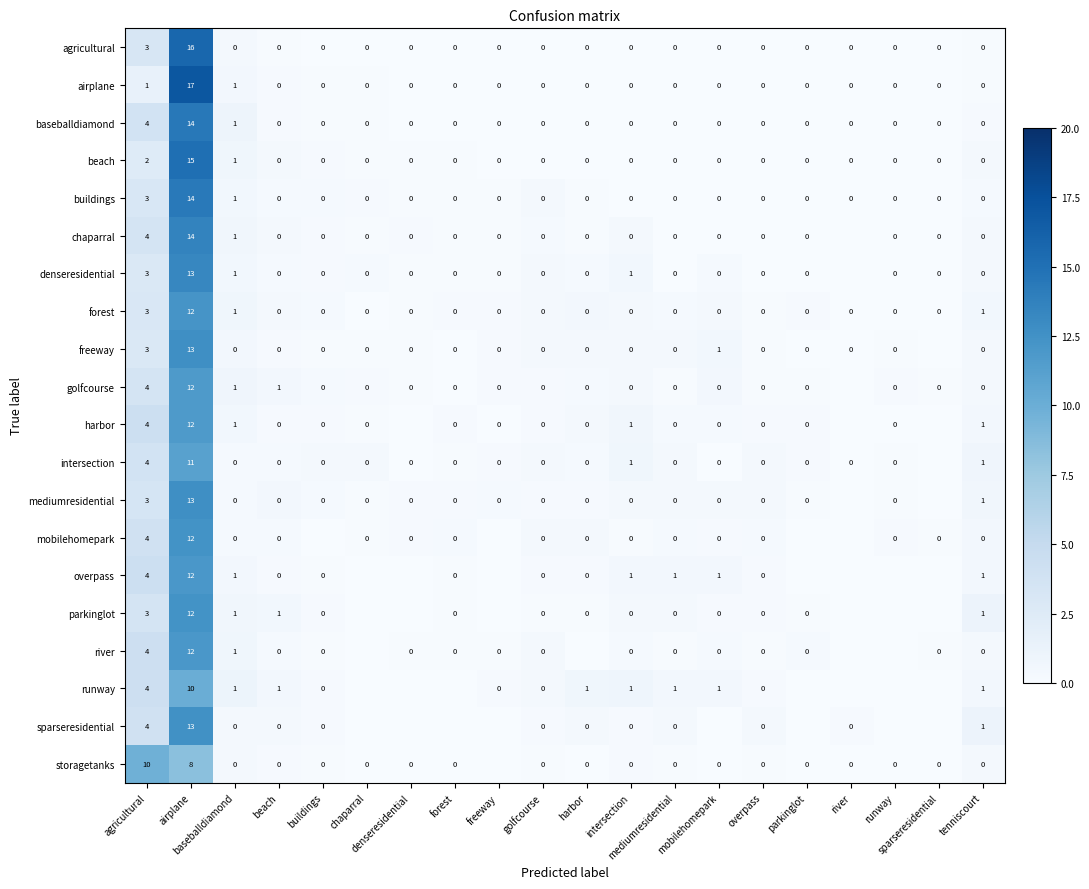

The freeway series shows 8.0 at airplane. True or false?

False